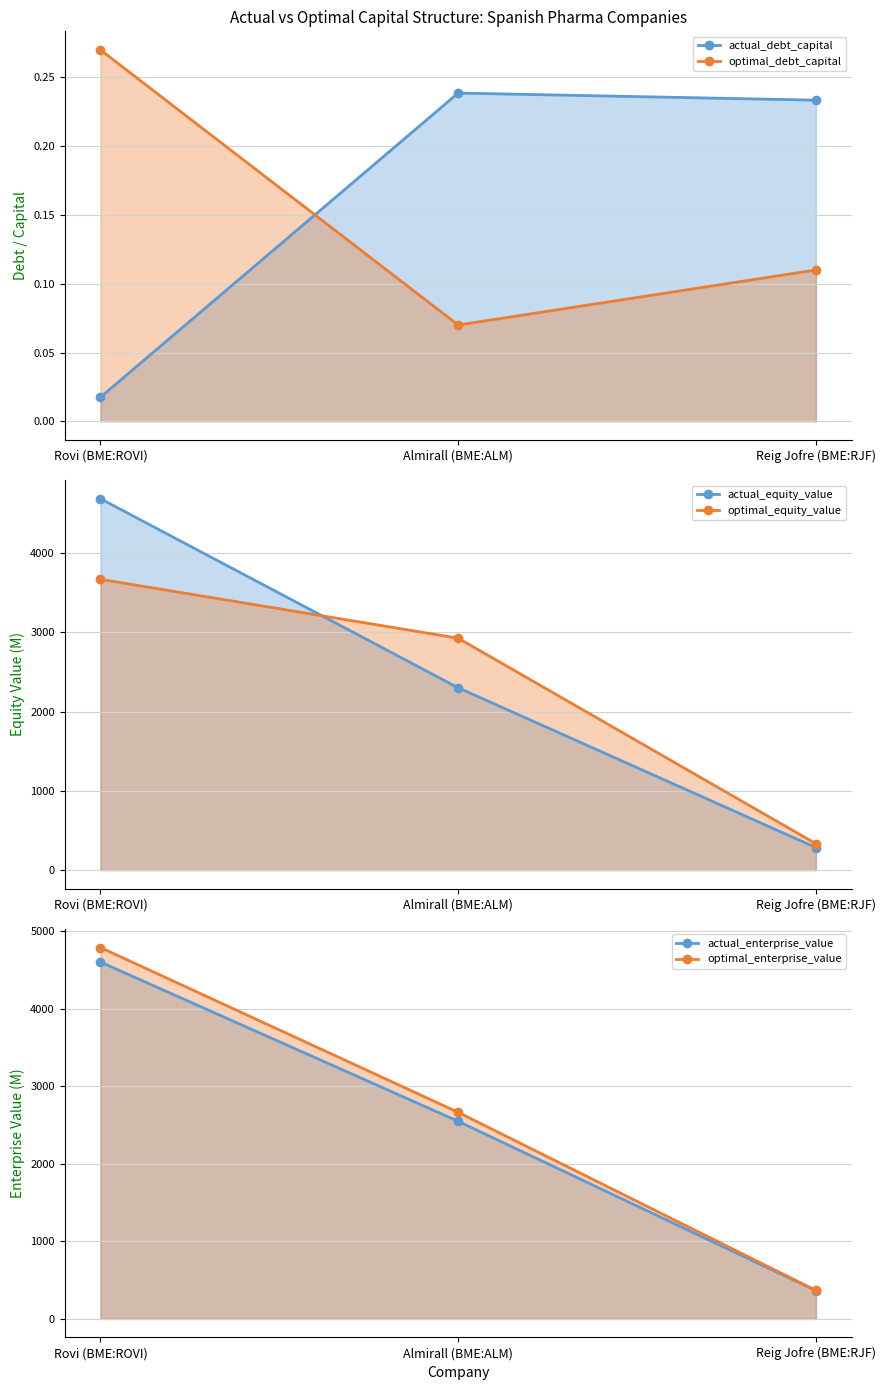

Reading left to right, extract all data points from this chart.

actual_debt_capital: 0.0	0.2	0.2
optimal_debt_capital: 0.3	0.1	0.1
actual_equity_value: 4685.1	2300.1	284.0
optimal_equity_value: 3668.4	2925.5	332.7
actual_enterprise_value: 4601.5	2547.8	364.0
optimal_enterprise_value: 4789.0	2663.8	367.0